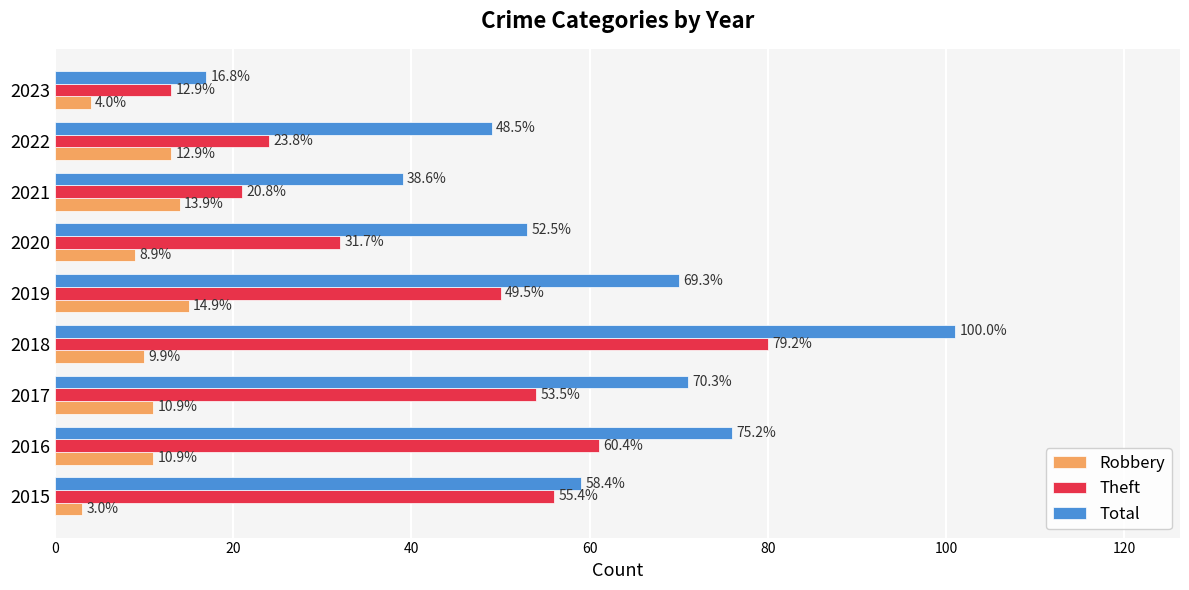

Rank the series by their average value, from lowest to highest.

Robbery, Theft, Total